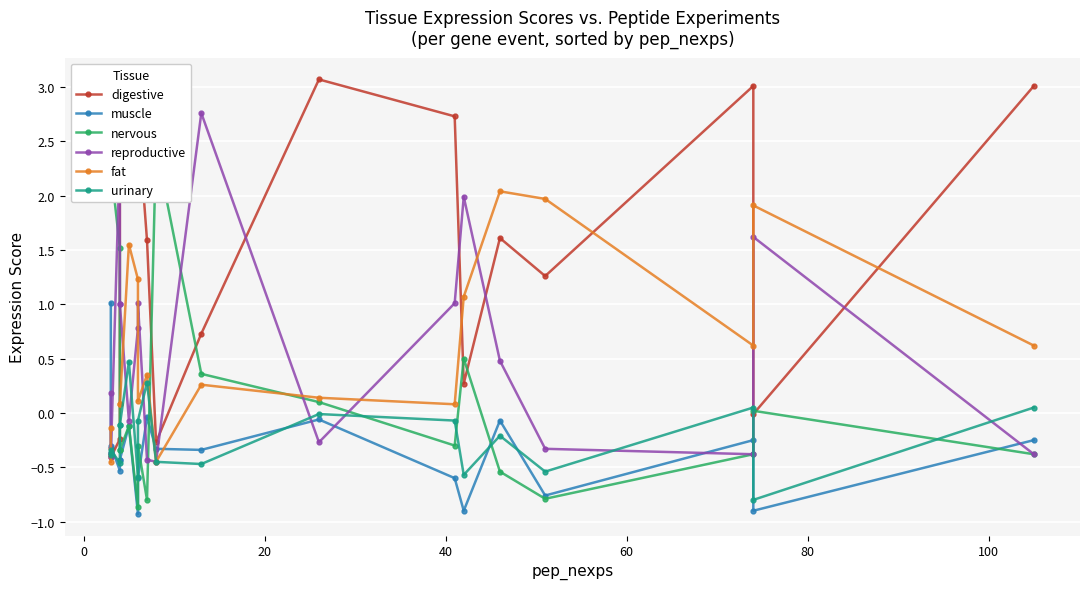

What is the difference between the maximum and minimum values in the nervous series?

3.7